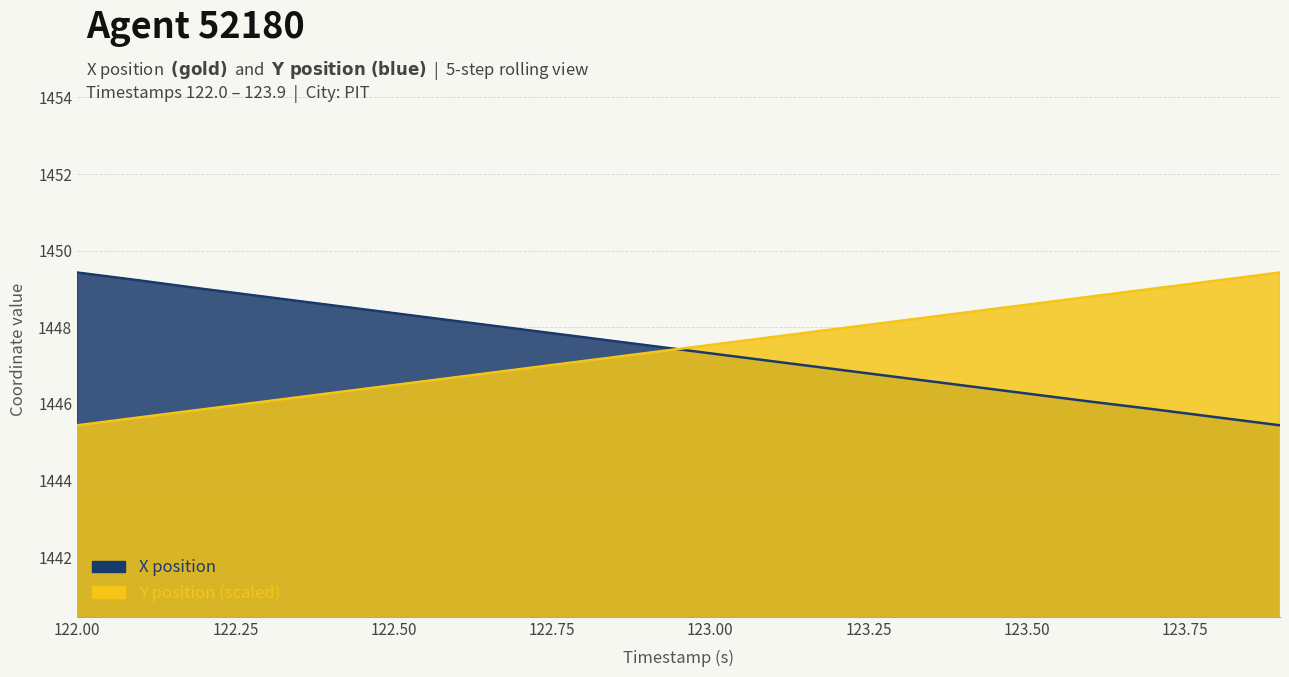

How many lines are shown in the chart?

2